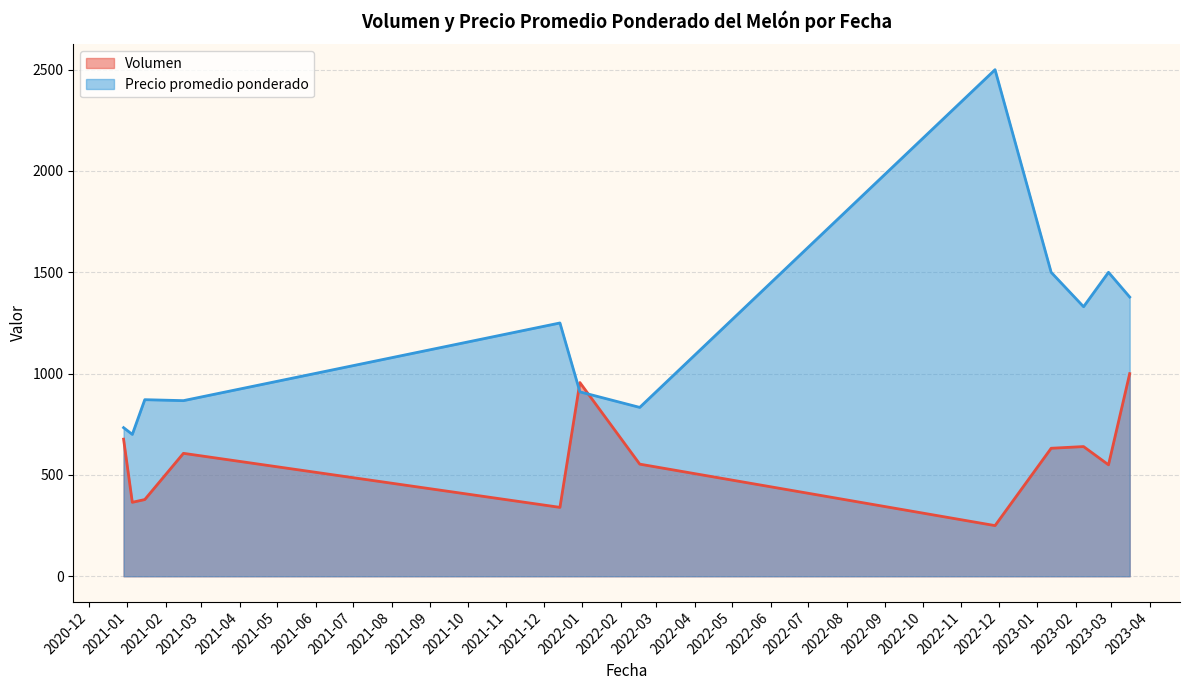

Which series has the largest total across all categories?

Precio promedio ponderado